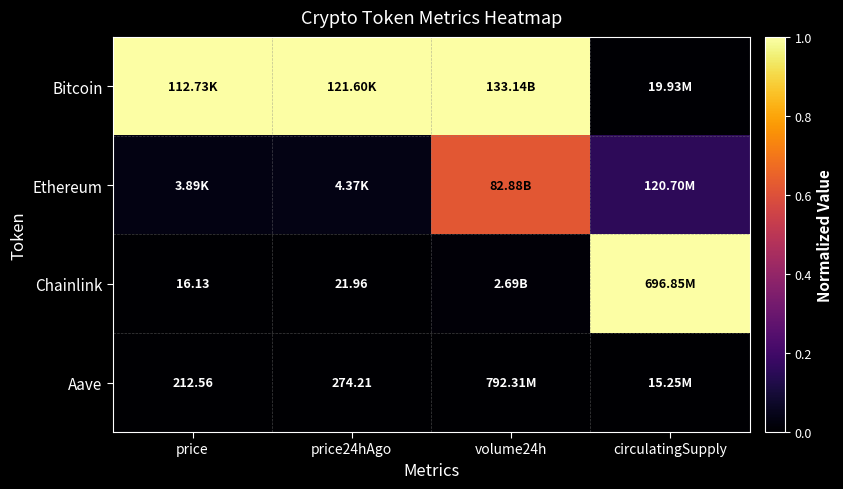

Is it true that Ethereum equals 0.6 at volume24h?

True